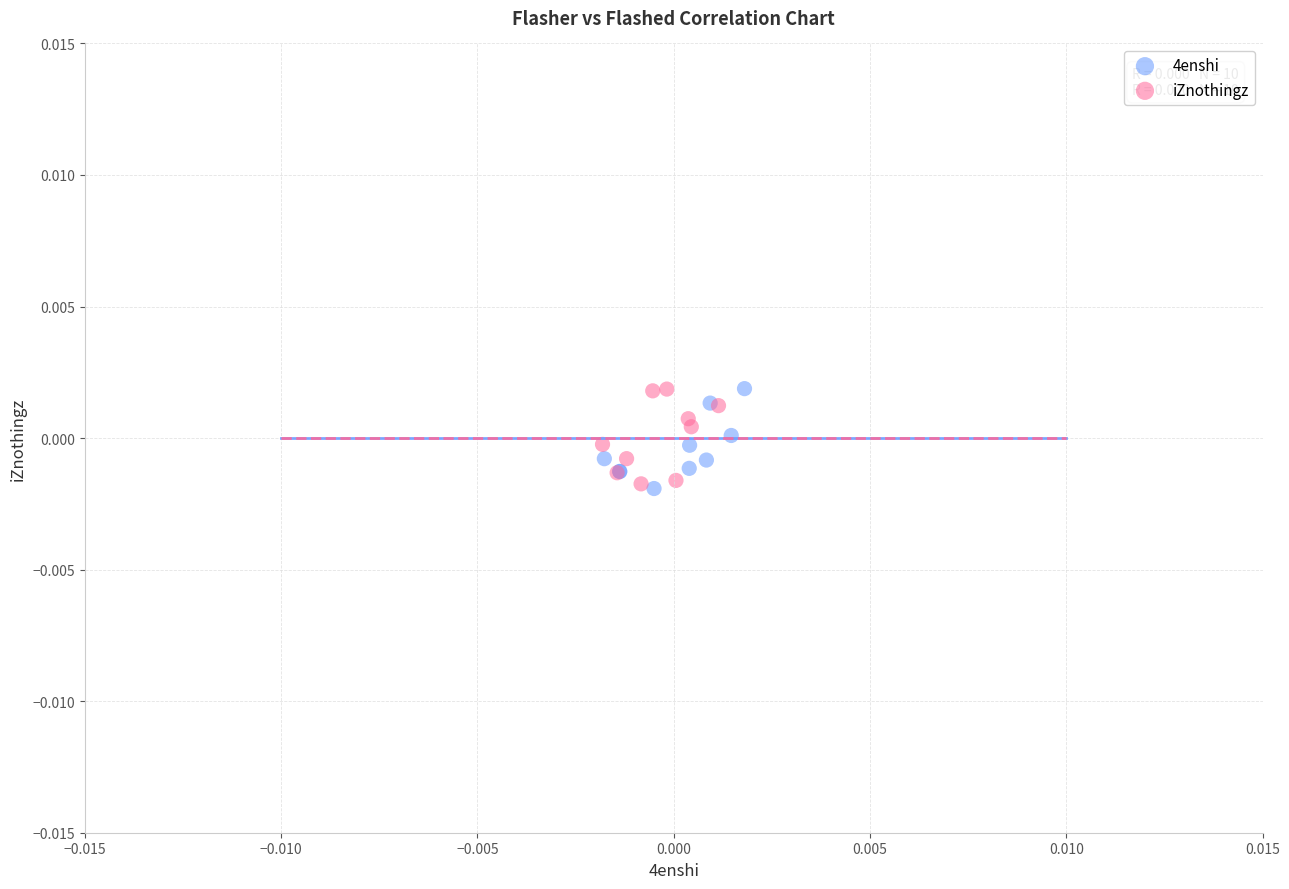

What are all the series names shown in the legend?

4enshi, iZnothingz